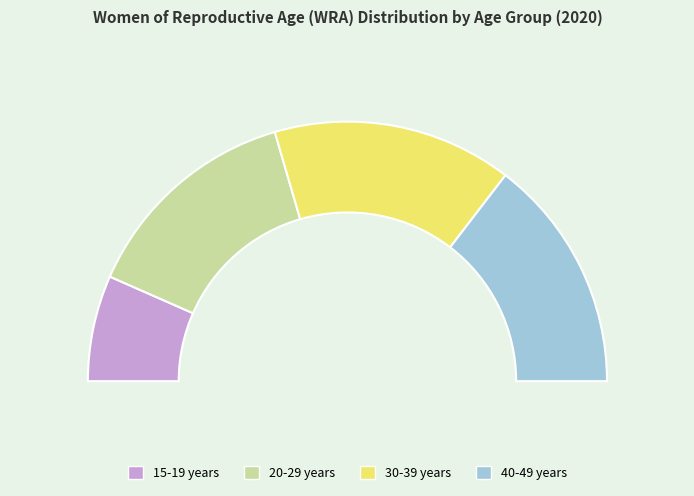

Rank the categories by value from lowest to highest.

15-19 years, 20-29 years, 40-49 years, 30-39 years